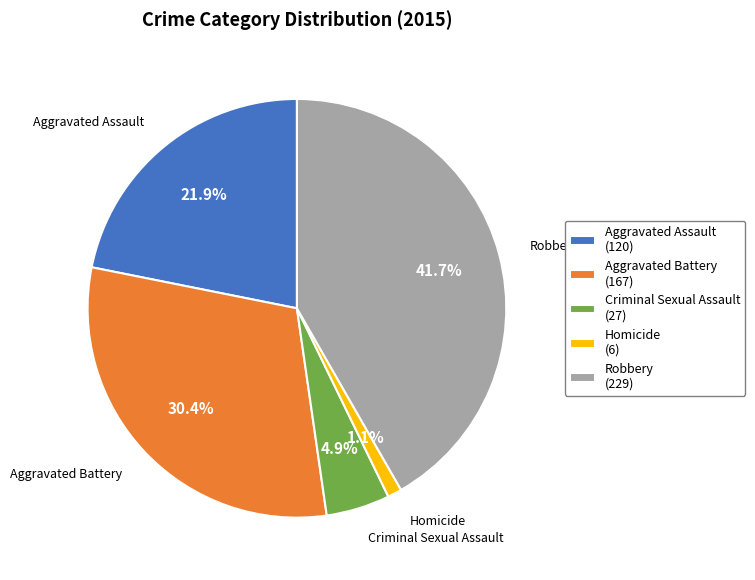

Is Aggravated Assault the majority of the pie?

No